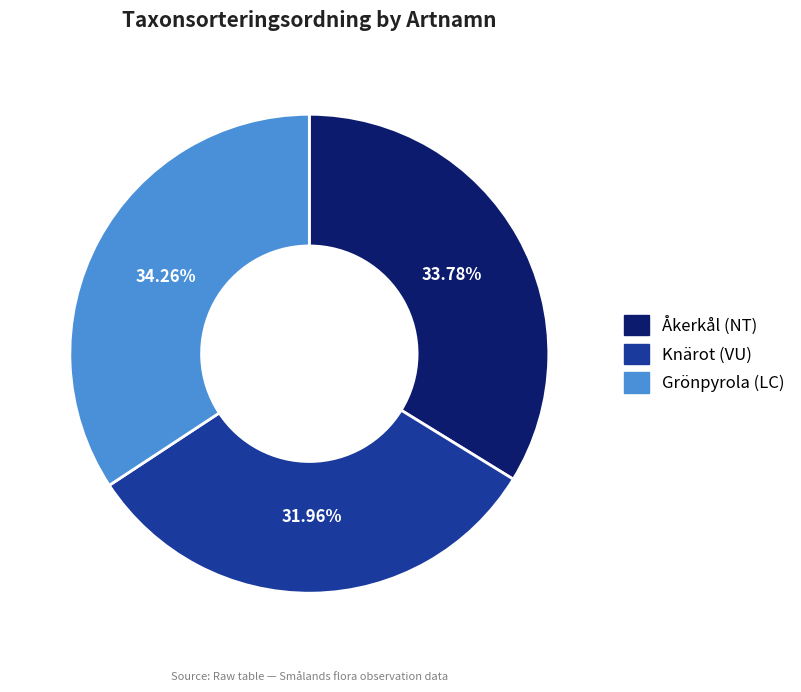

Between Åkerkål (NT) and Knärot (VU), which is larger?

Åkerkål (NT)